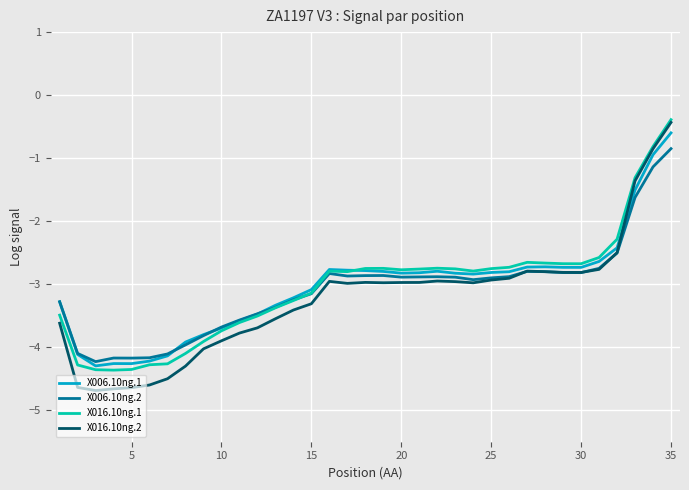

What is the minimum value for X016.10ng.2?

-4.7